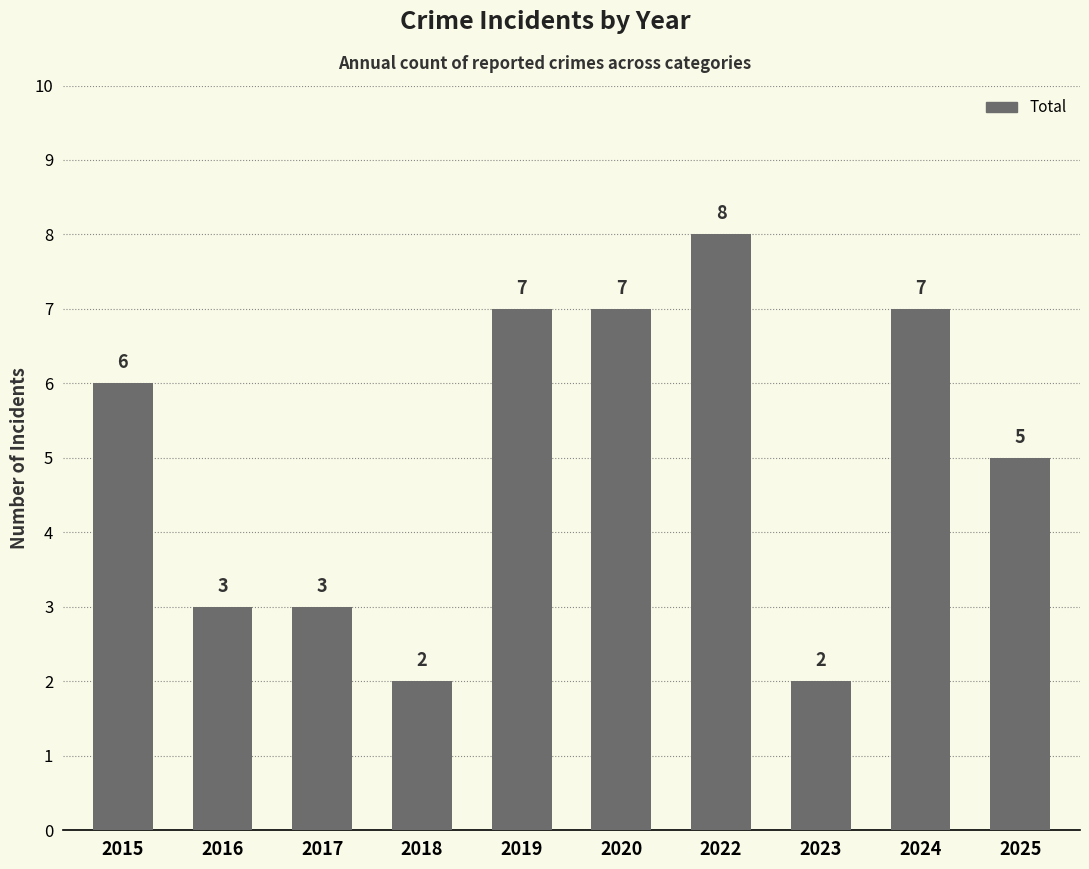

Reading left to right, list all the values displayed in this chart.

6	3	3	2	7	7	8	2	7	5